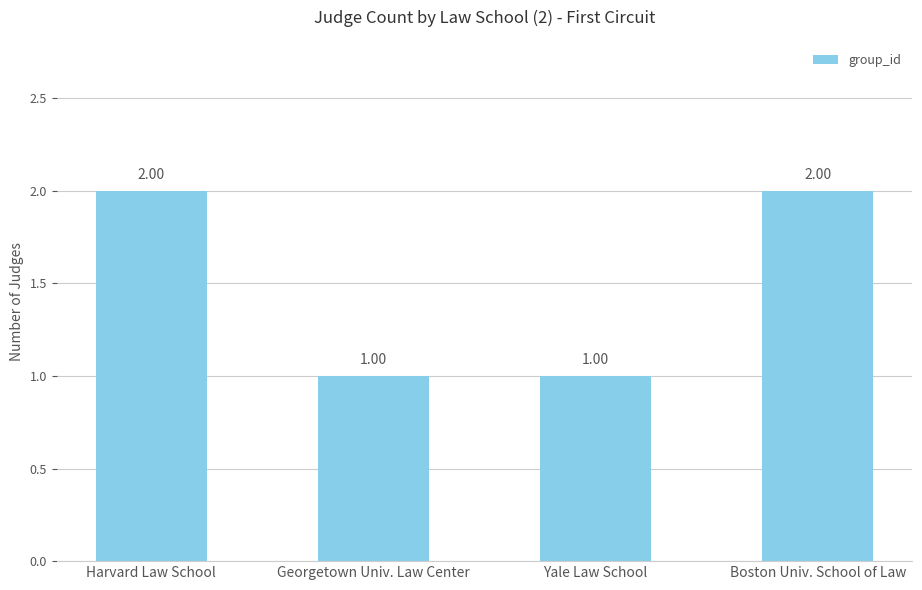

Reading right to left, transcribe all the data shown in this chart.

2	1	1	2